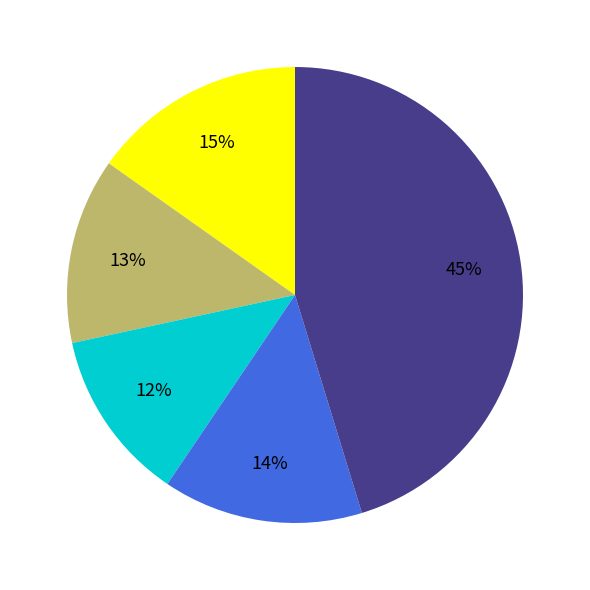

How many segments does this pie chart have?

5